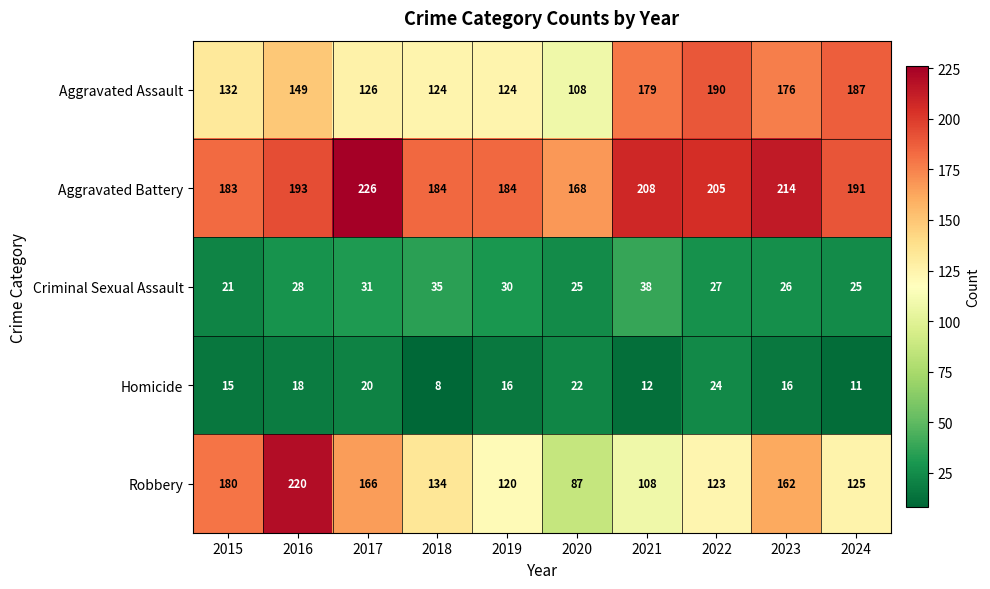

The value of Aggravated Assault at 2023 is 79. True or false?

False